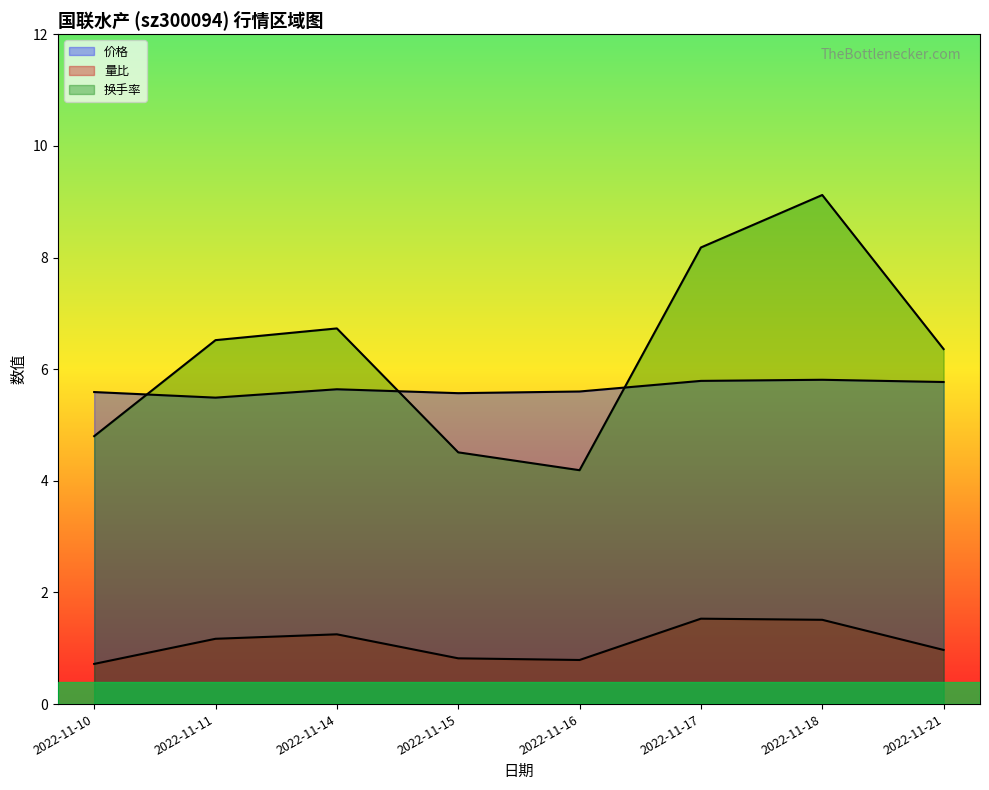

Which category has the lowest value in the 换手率 series?

2022-11-16